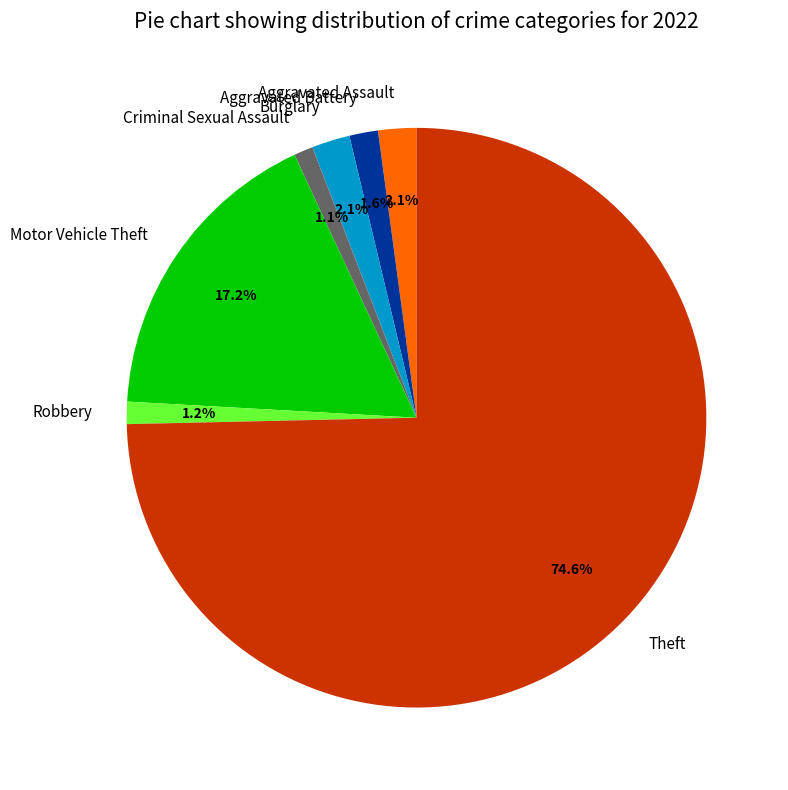

Combined, do Aggravated Battery and Burglary account for over 50%?

No